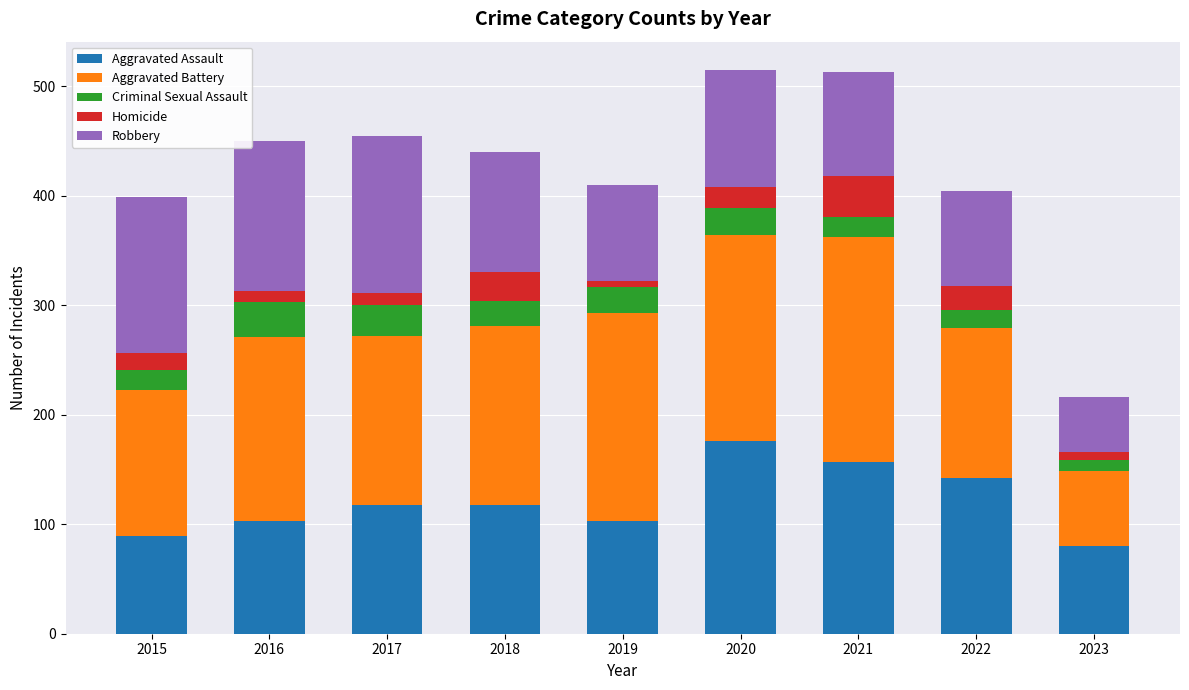

What are all the series names shown in the legend?

Aggravated Assault, Aggravated Battery, Criminal Sexual Assault, Homicide, Robbery